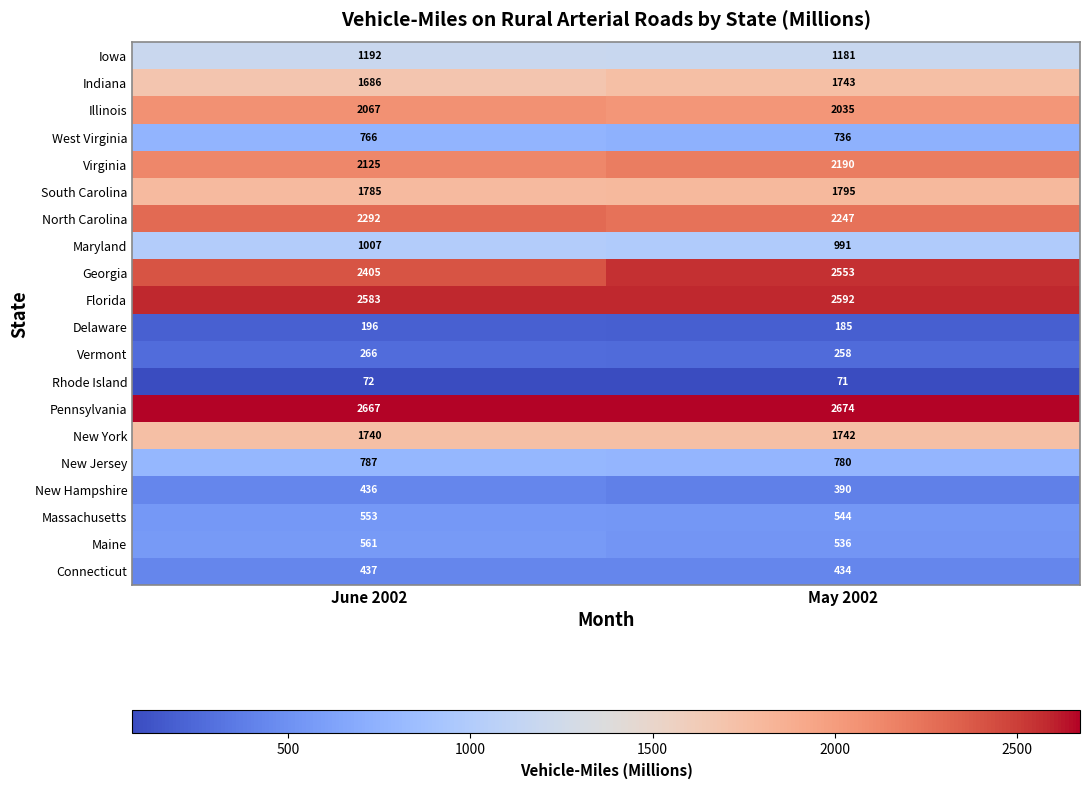

What is the total value across all series at June 2002?

25623